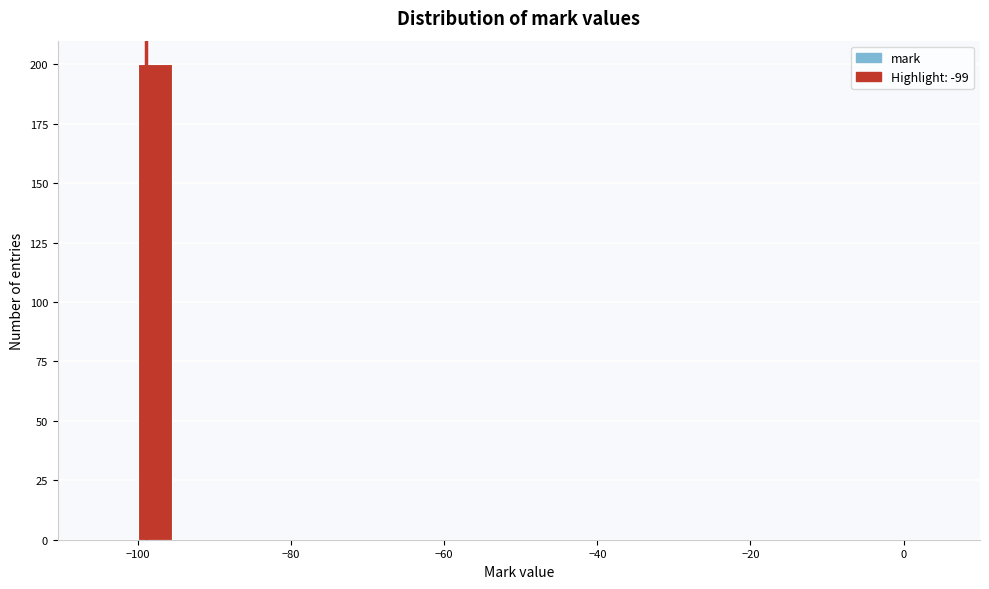

Read against the x-axis, roughly where is the centre of the tallest bar?

-98